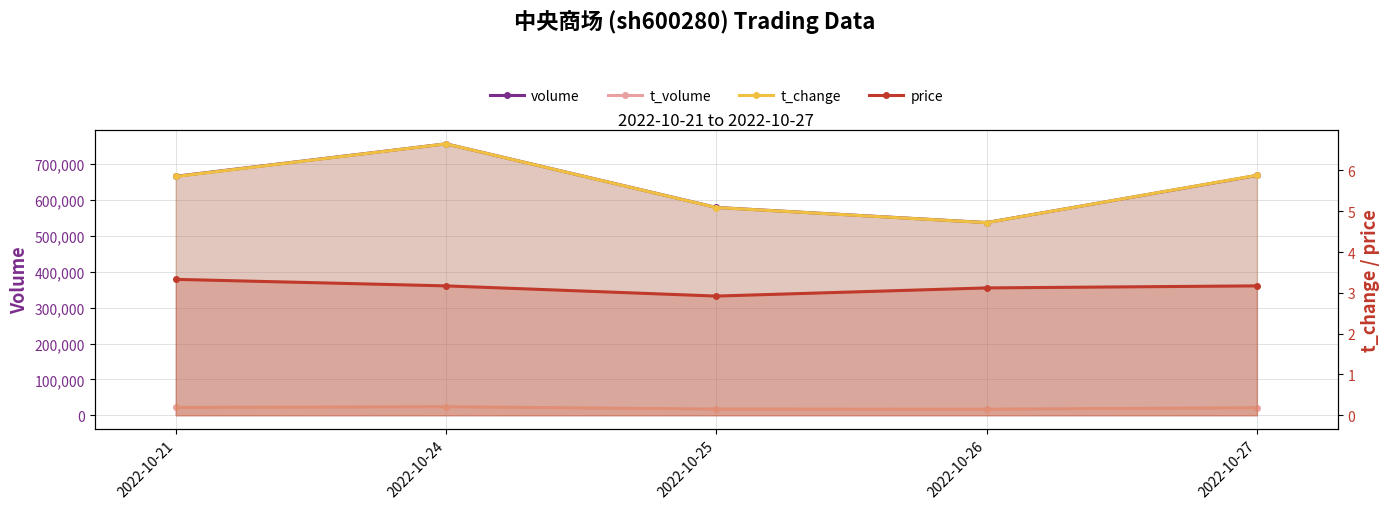

Rank the series by their maximum value, from lowest to highest.

price, t_change, t_volume, volume